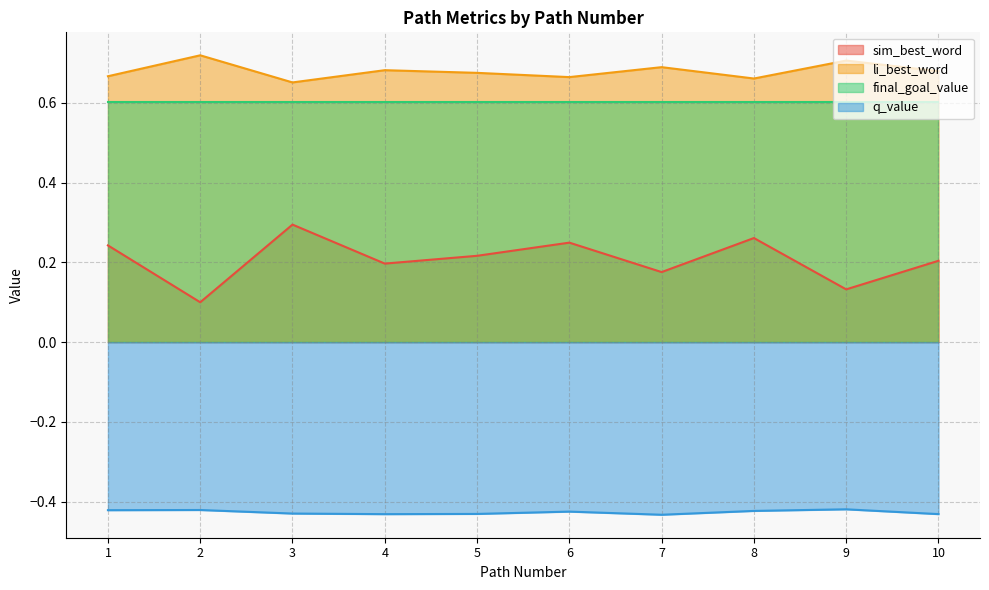

True or false: sim_best_word and li_best_word intersect in this chart.

False